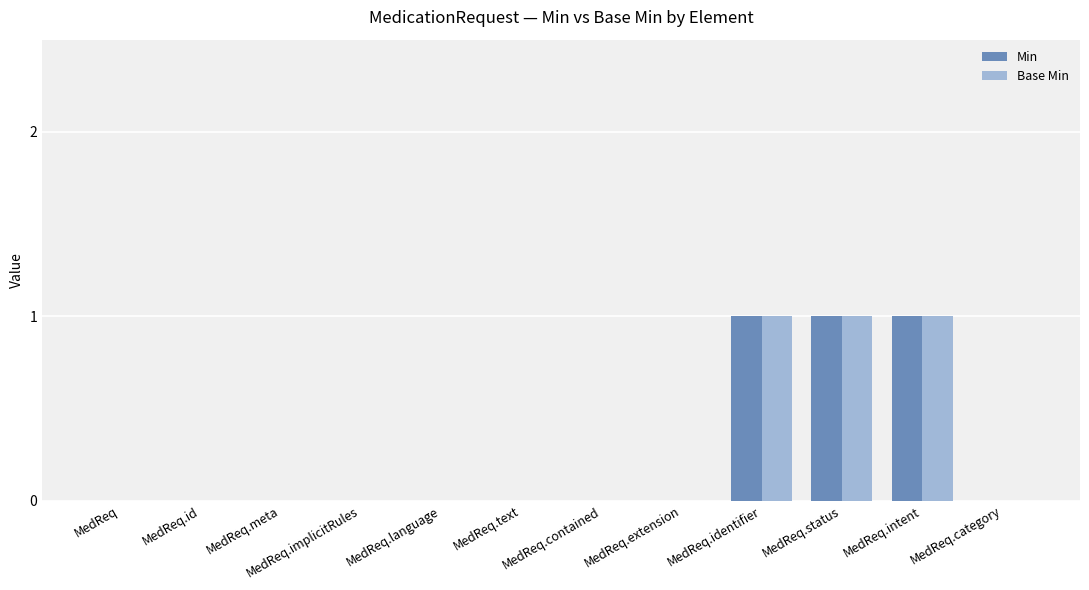

True or false: Base Min has a value of 0 at MedReq.implicitRules.

True